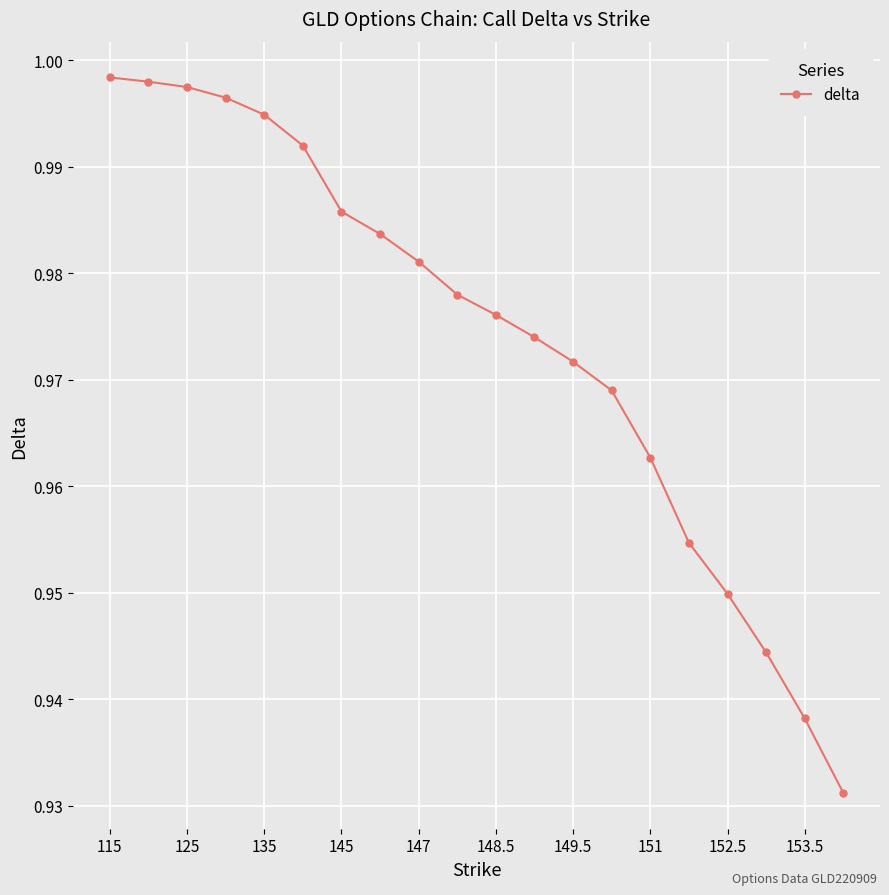

What is the sum of all values?

19.5